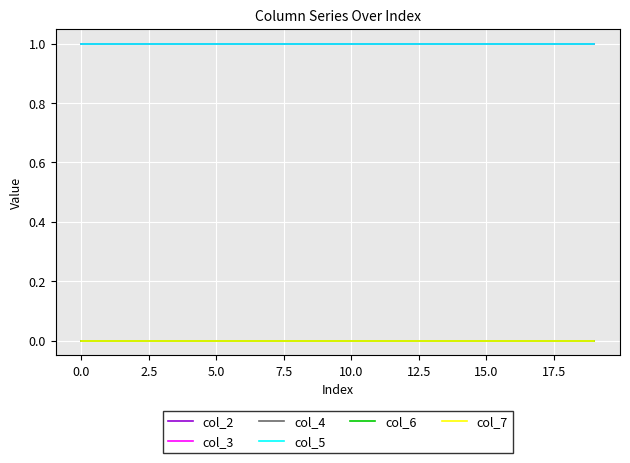

True or false: col_4 and col_3 cross at least once.

False